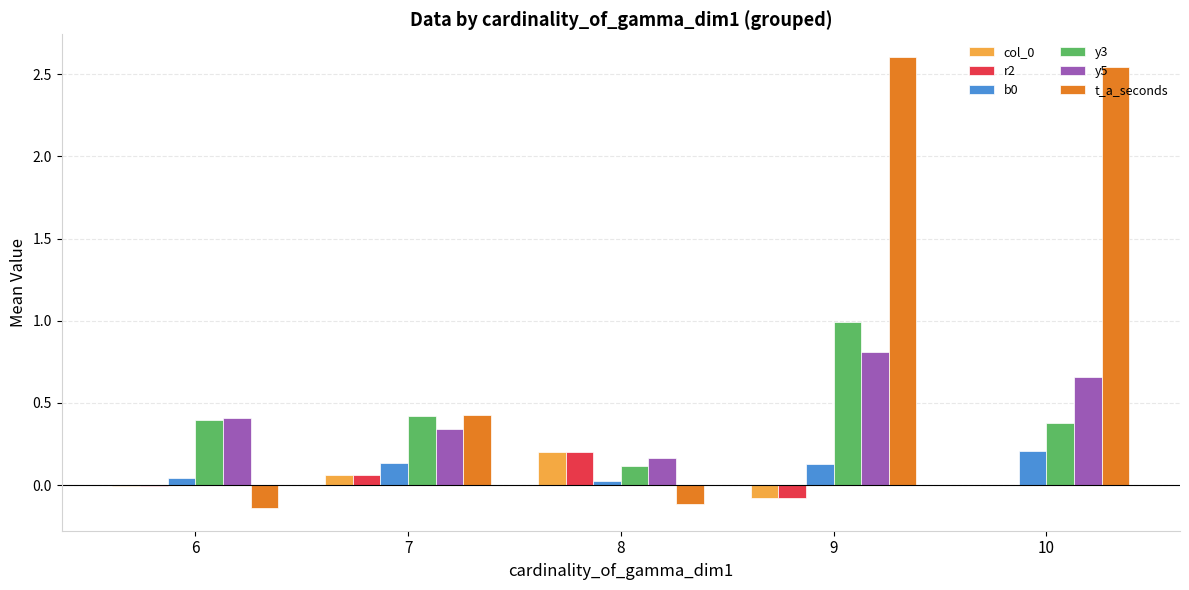

The value of t_a_seconds at 7 is 0.6. True or false?

False